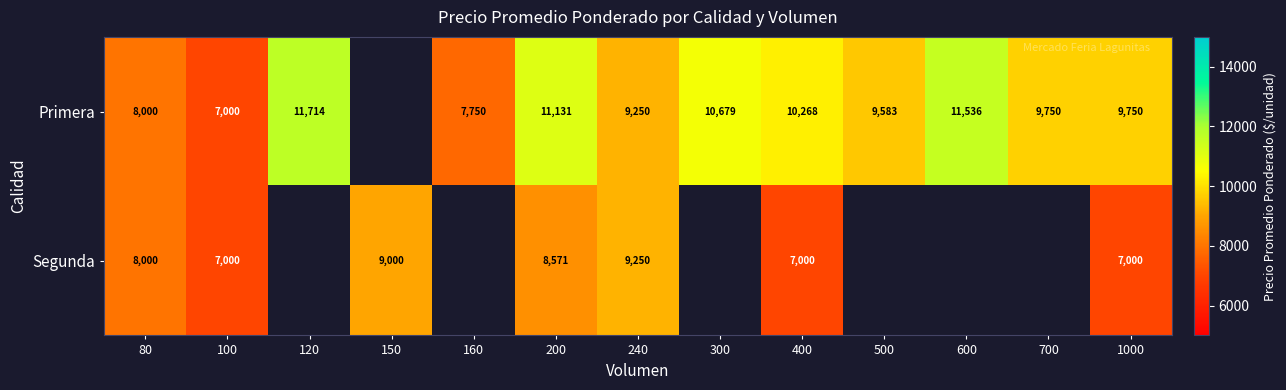

What is the total value across all series at 240?

18500